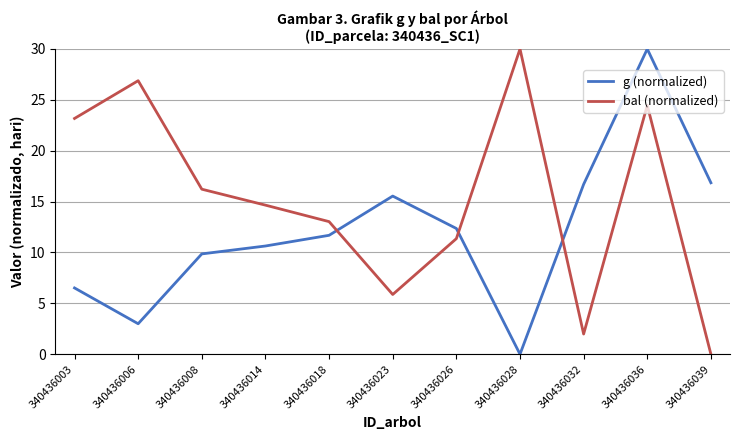

What is the difference between the maximum and minimum values in the bal (normalized) series?

30.0